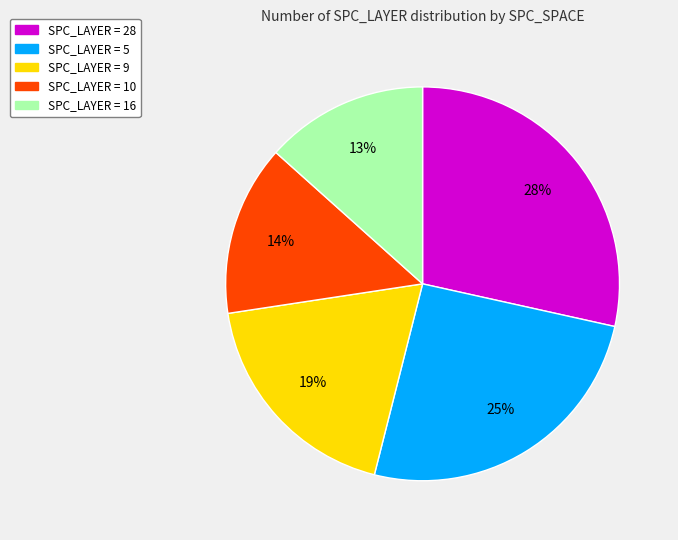

How many segments does this pie chart have?

5